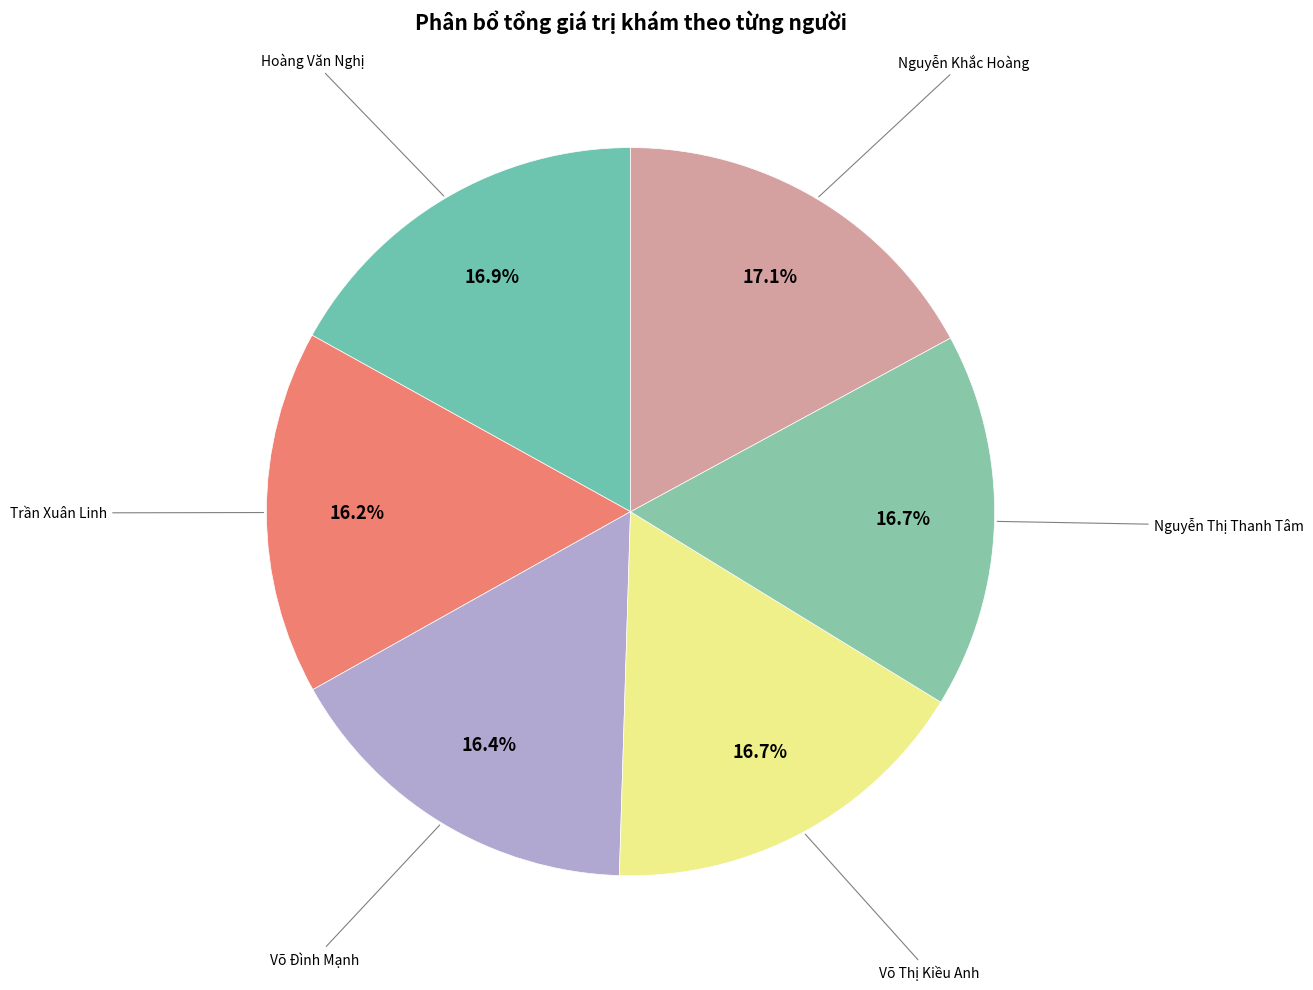

How many segments does this pie chart have?

6